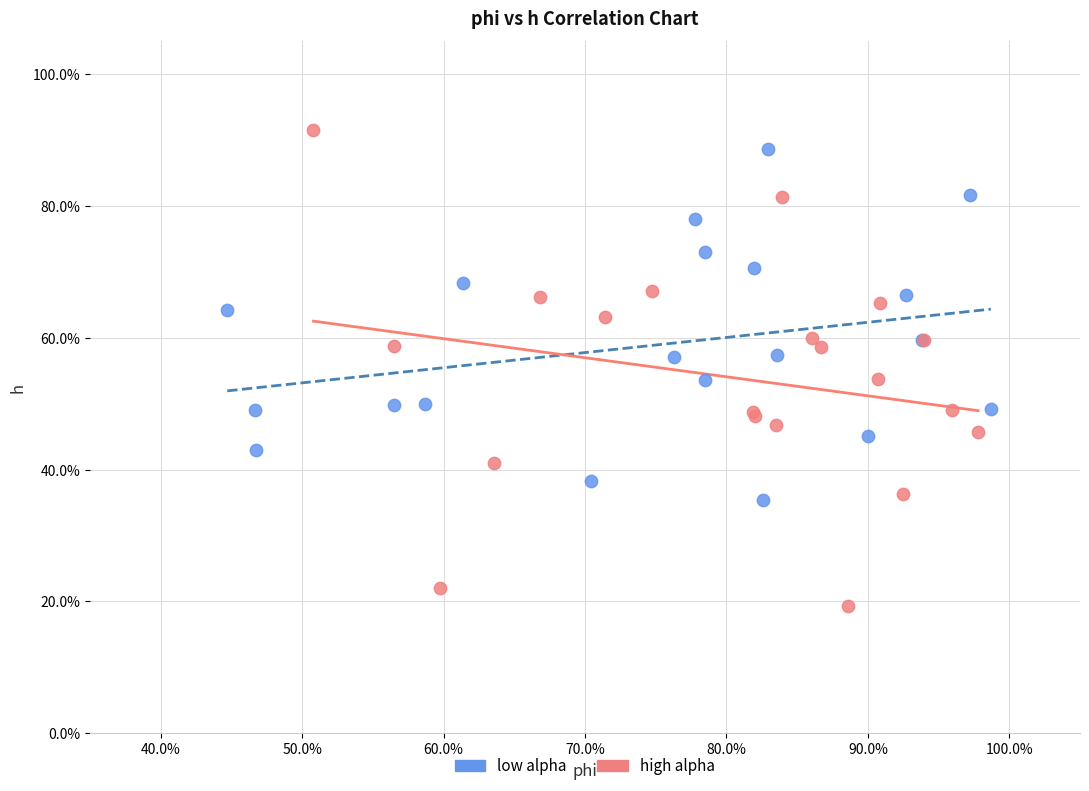

Which series has the largest Y range (max minus min)?

high alpha